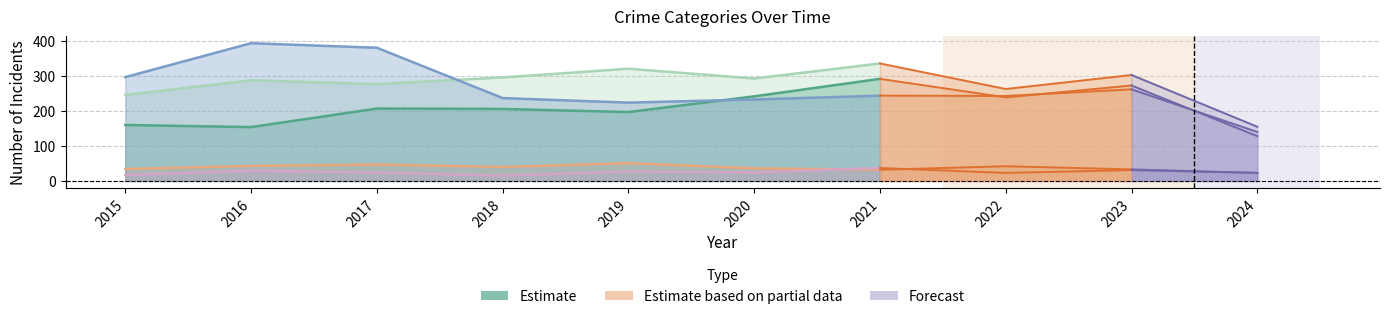

What value does the Aggravated Battery series have at 2015, to the nearest 5?

245